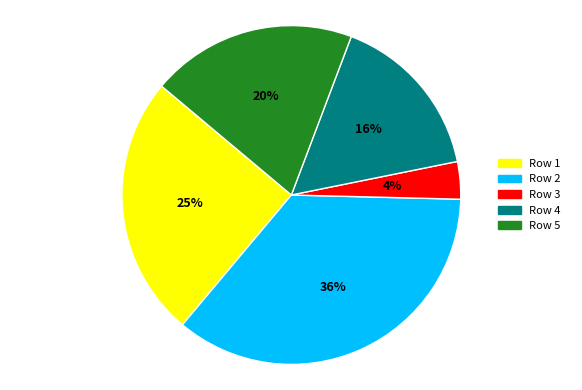

To the nearest percent, what portion does Row 2 represent?

36%